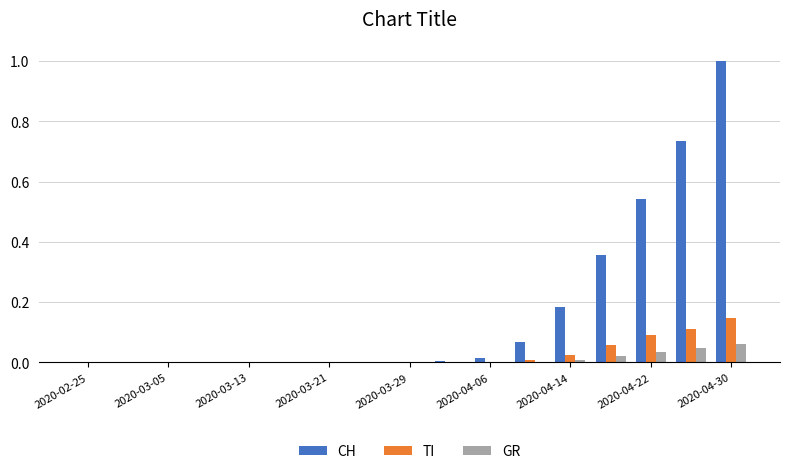

Which series has the largest total across all categories?

CH